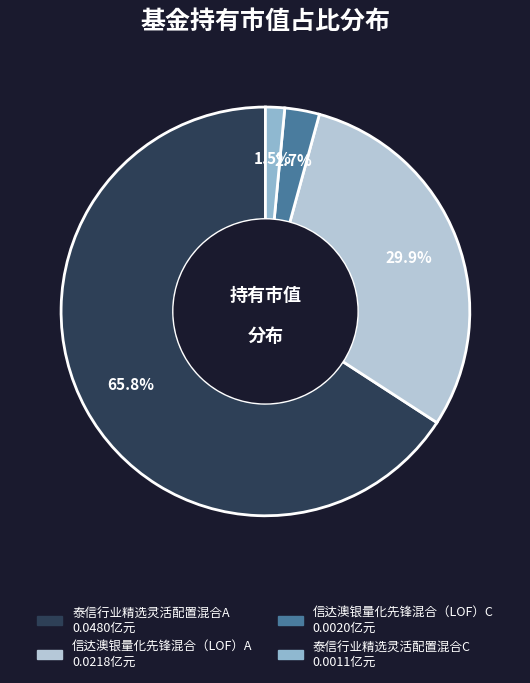

Between 信达澳银量化先锋混合（LOF）C and 泰信行业精选灵活配置混合C, which is larger?

信达澳银量化先锋混合（LOF）C